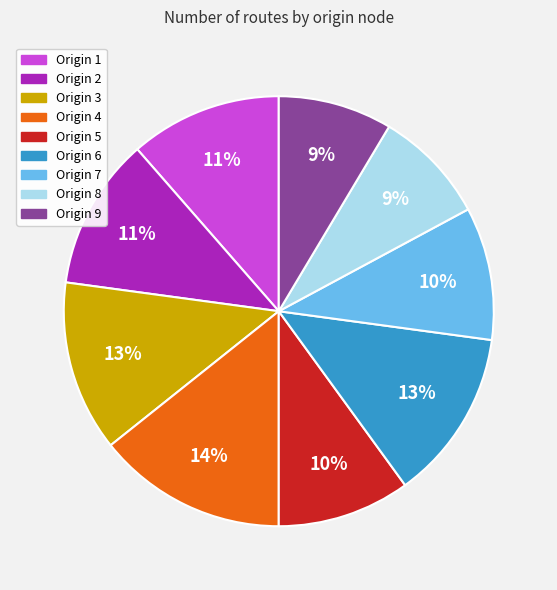

To the nearest percent, what is the average slice percentage?

11%